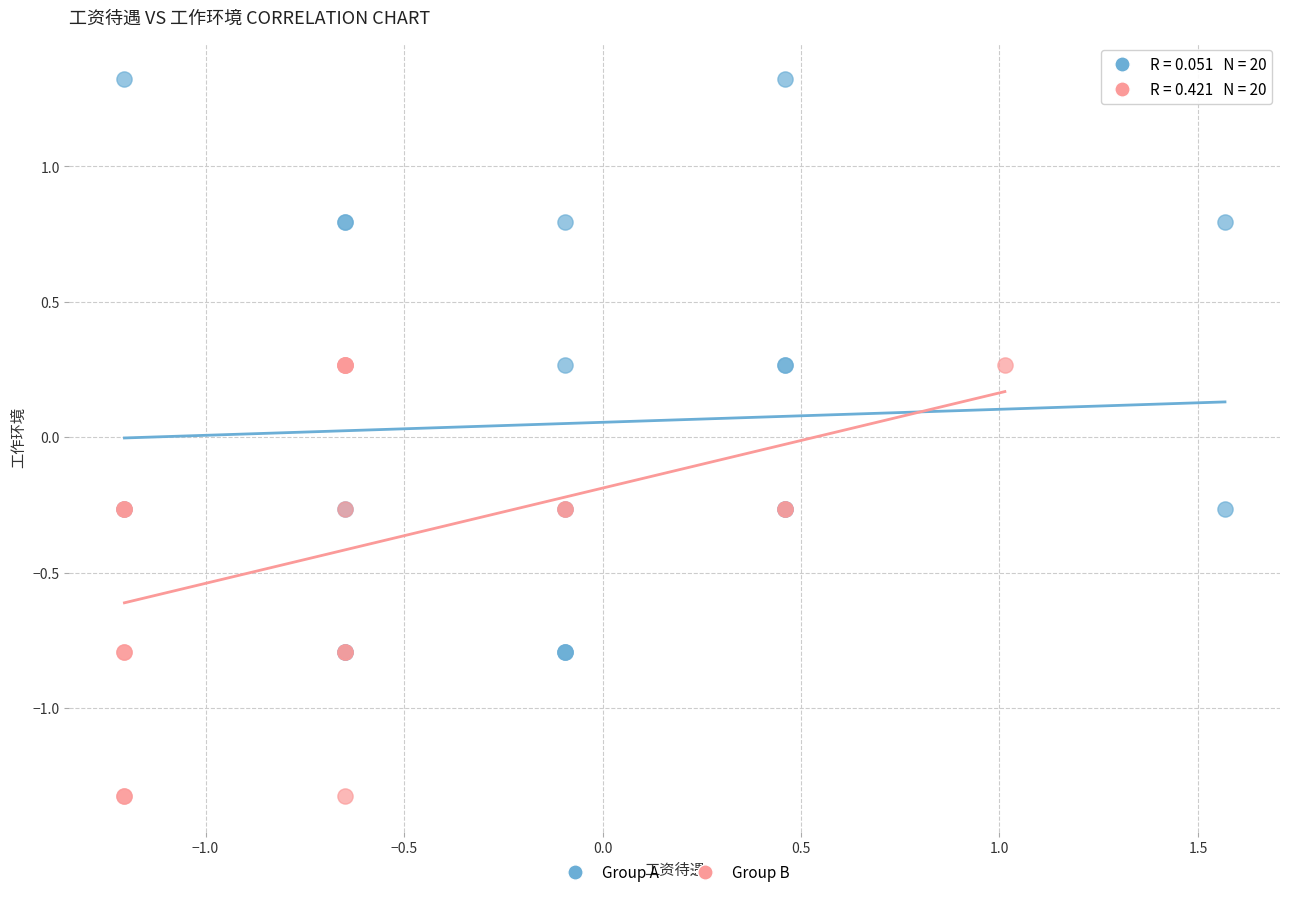

Which series has the widest spread of Y values?

Group A